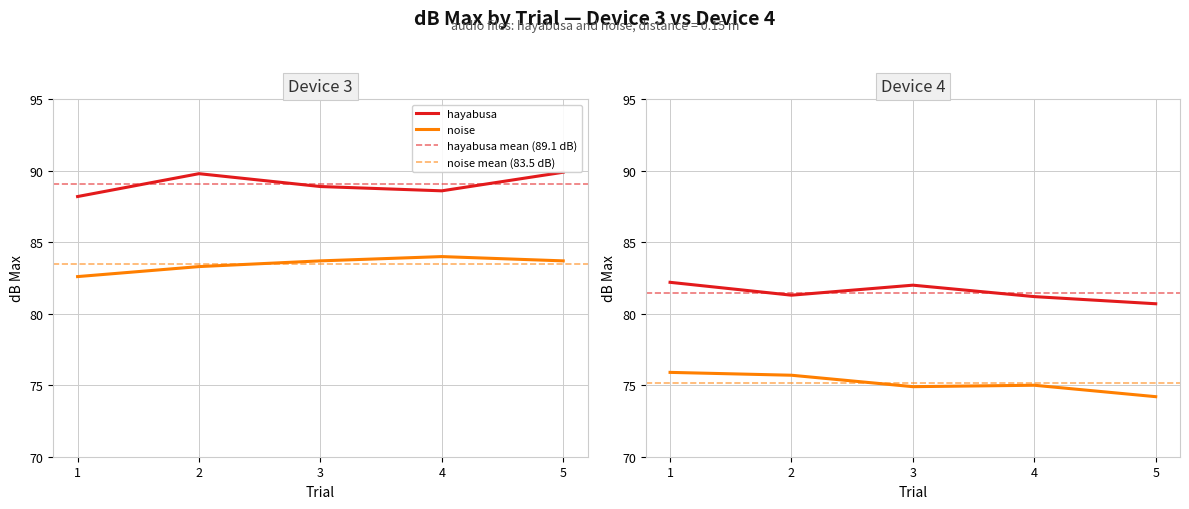

What is the average value of the noise series?

79.3